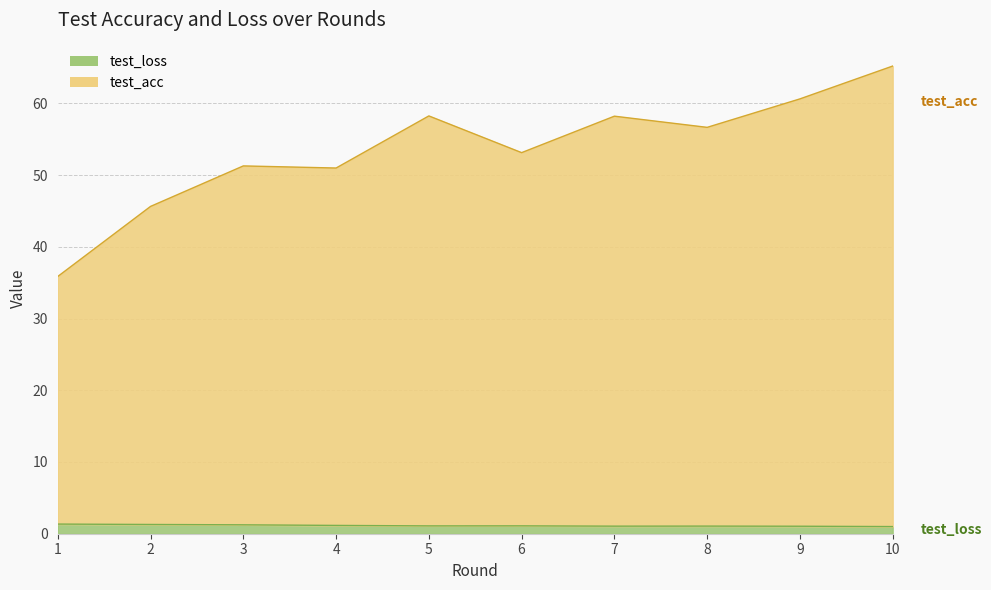

Reading left to right, extract all data points from this chart.

test_loss: 1.3	1.3	1.2	1.2	1.1	1.1	1.1	1.1	1.0	1.0
test_acc: 35.9	45.6	51.3	51.0	58.2	53.1	58.2	56.7	60.6	65.2